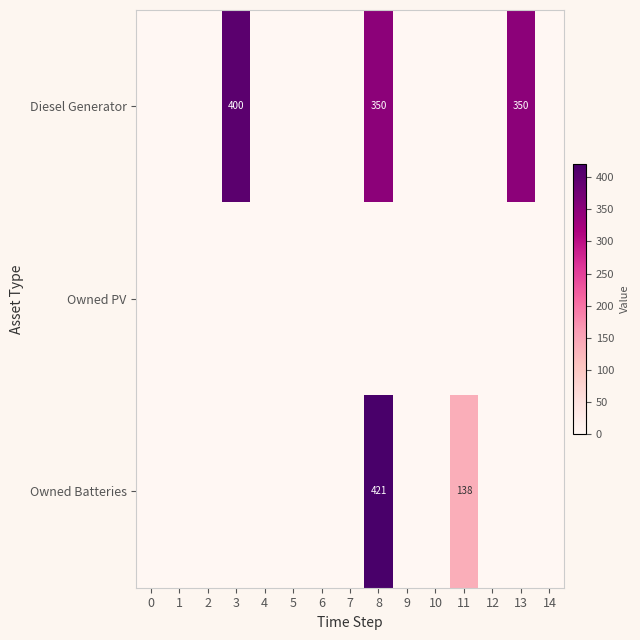

How many categories are shown in the chart?

15